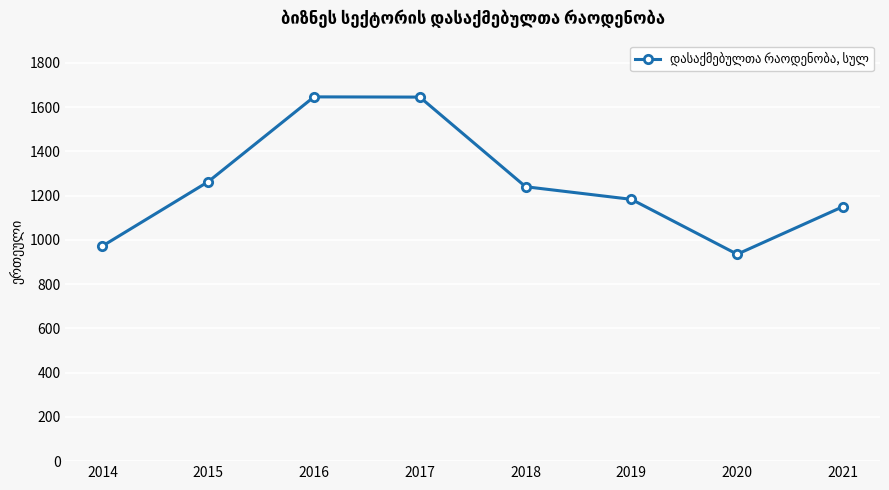

What is the difference between the second highest and minimum values?

710.0